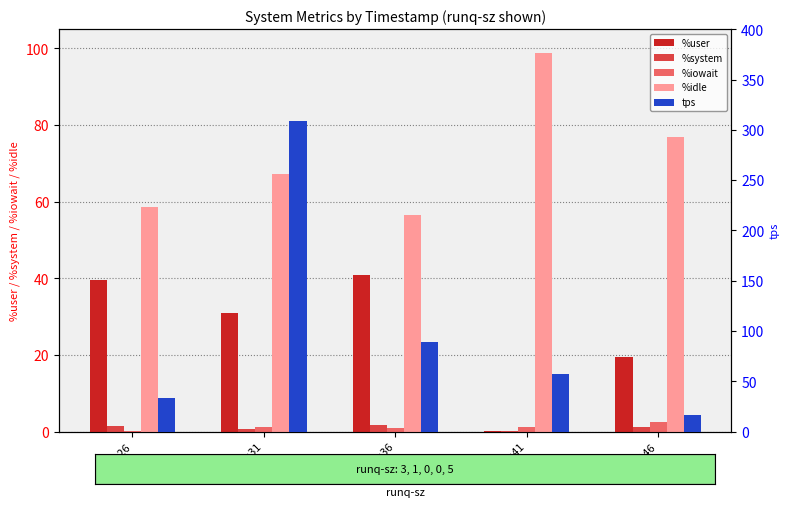

How many values in the %system series are below 1?

2